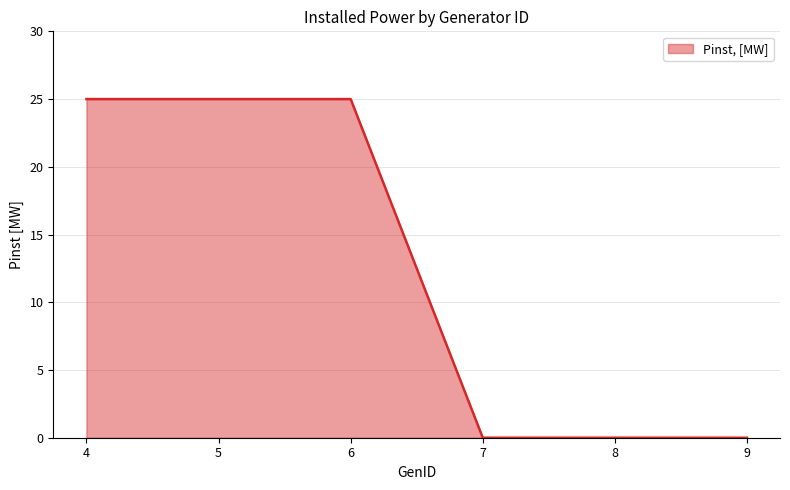

The value at 4 is 37. True or false?

False